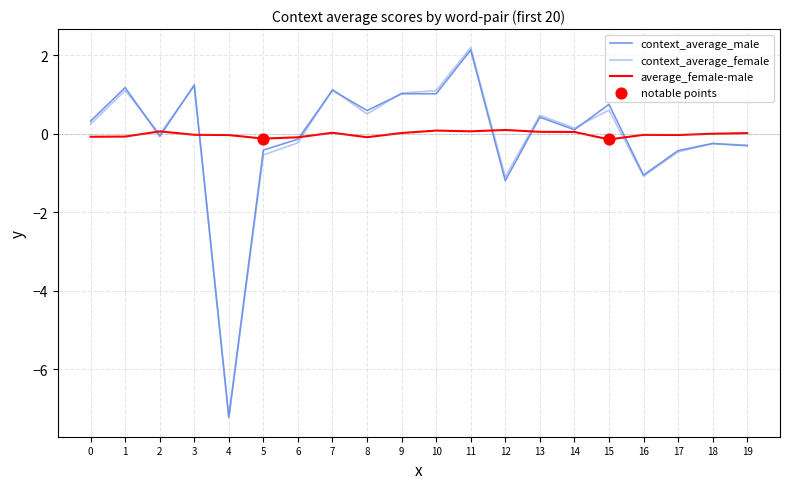

Between 9 and 17, which series saw the biggest shift?

context_average_female